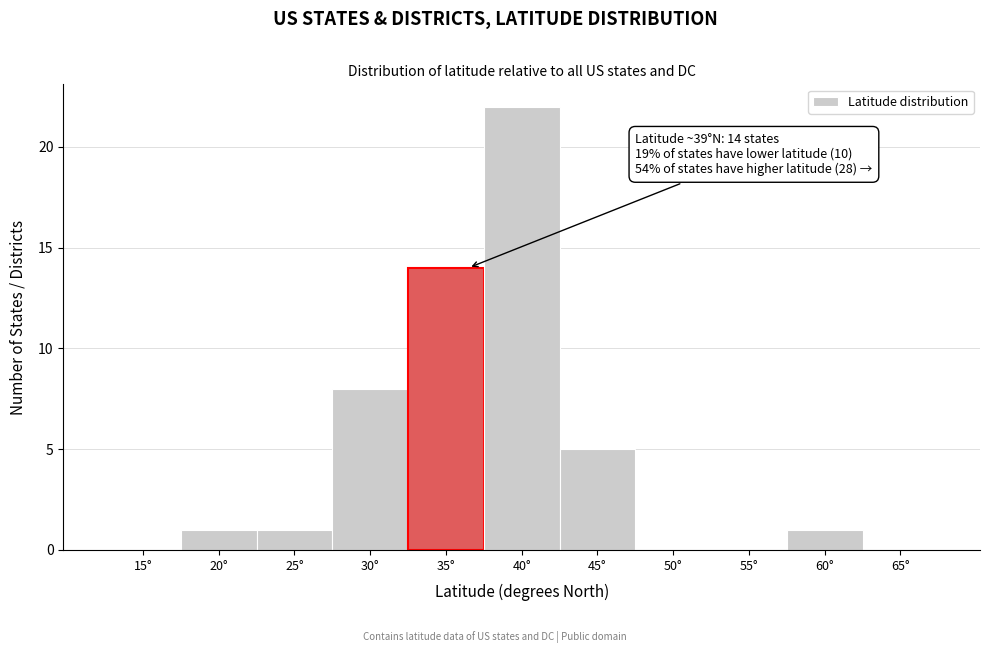

Reading right to left, extract all data points from this chart.

65°=0	60°=1	55°=0	50°=0	45°=5	40°=22	35°=14	30°=8	25°=1	20°=1	15°=0